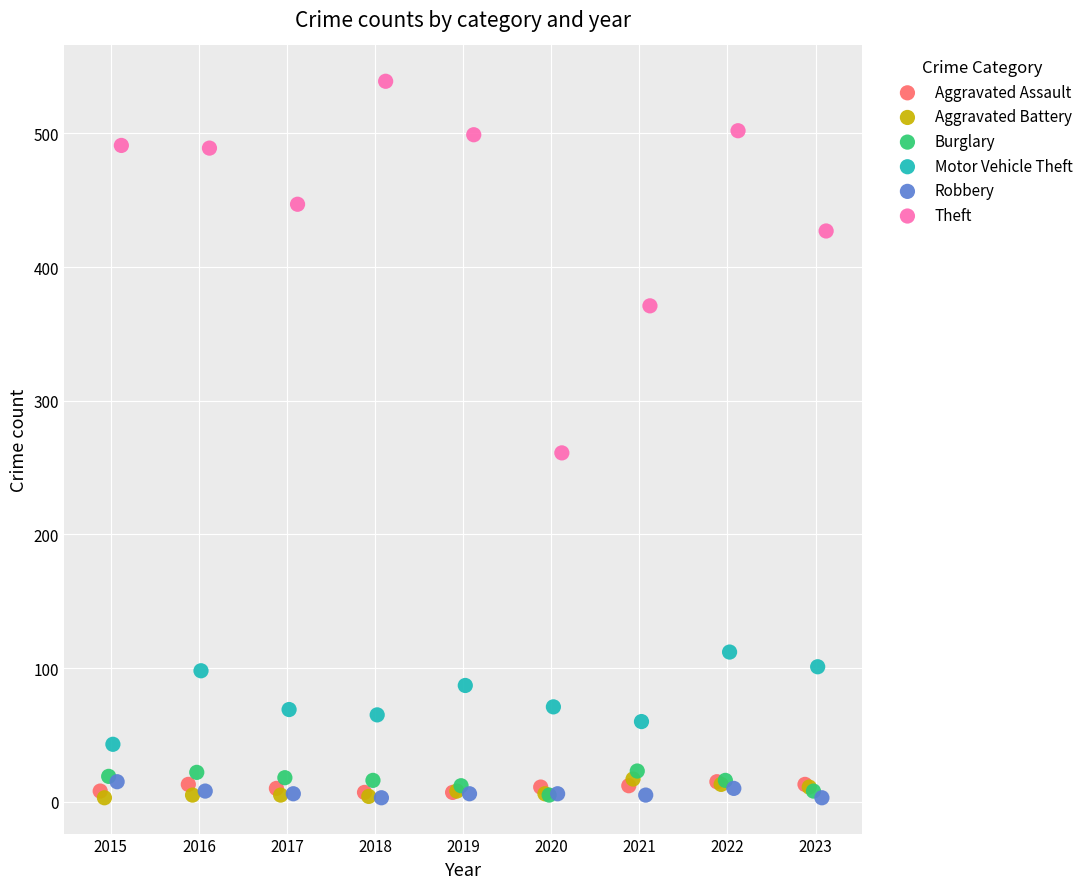

What are all the series names shown in the legend?

Aggravated Assault, Aggravated Battery, Burglary, Motor Vehicle Theft, Robbery, Theft